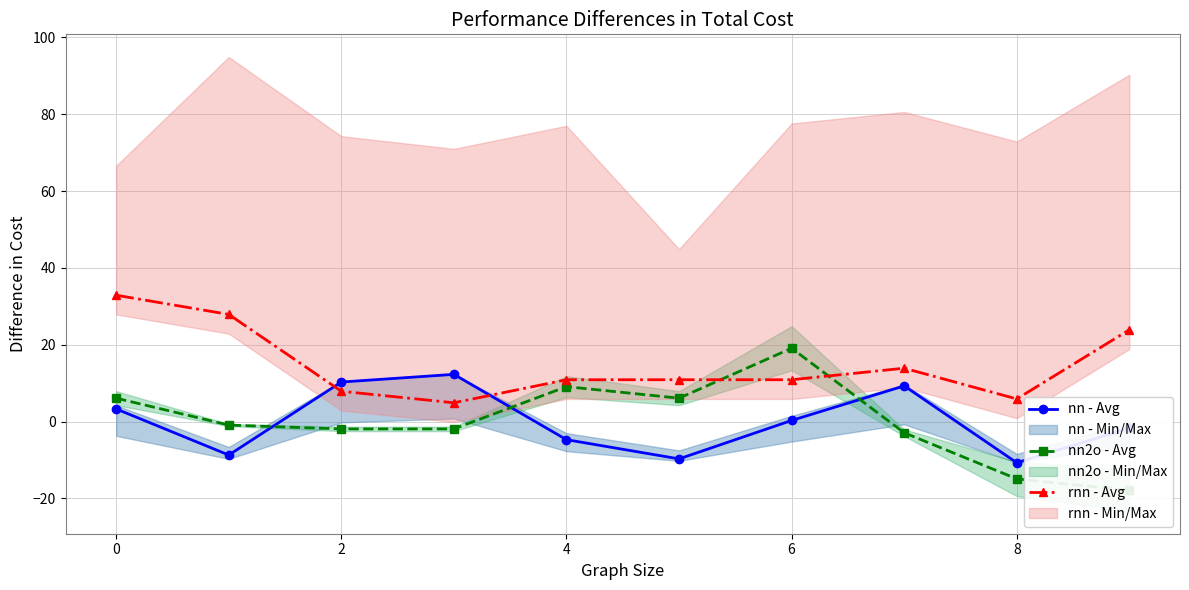

The value of nn - Avg at 9 is -1.0. True or false?

False